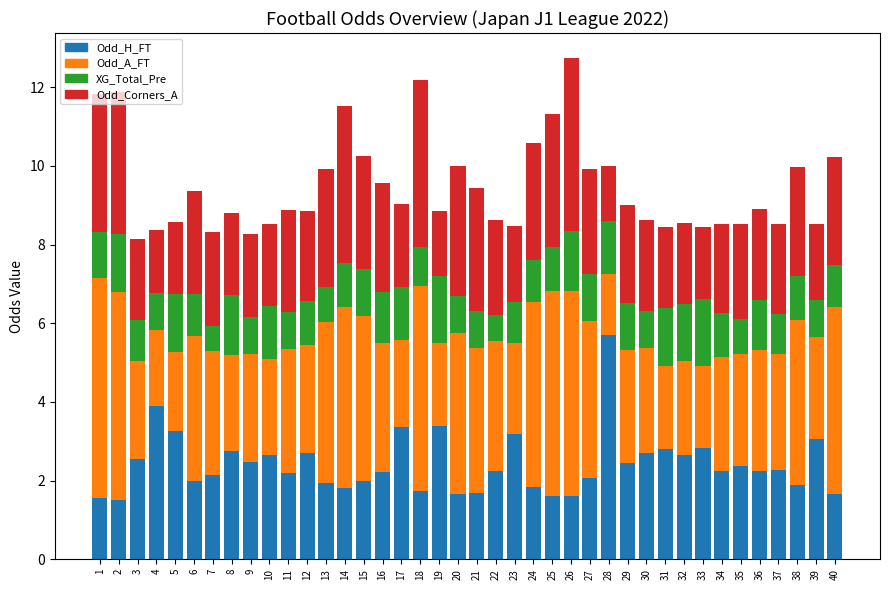

Count the number of categories in the chart.

40